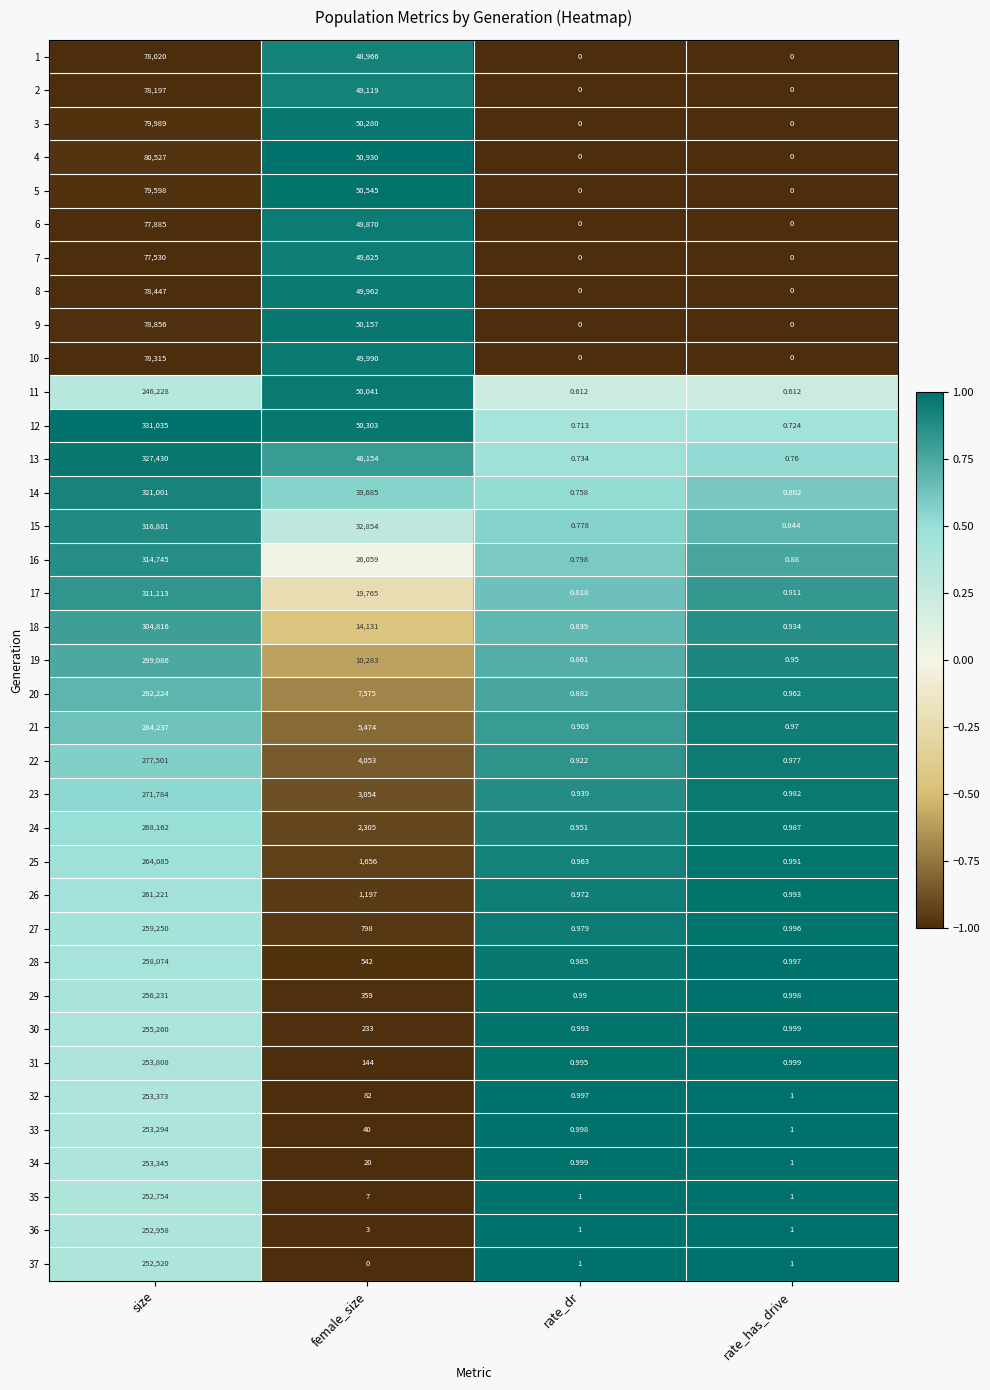

Rank the categories by 12 value from lowest to highest.

rate_dr, rate_has_drive, female_size, size